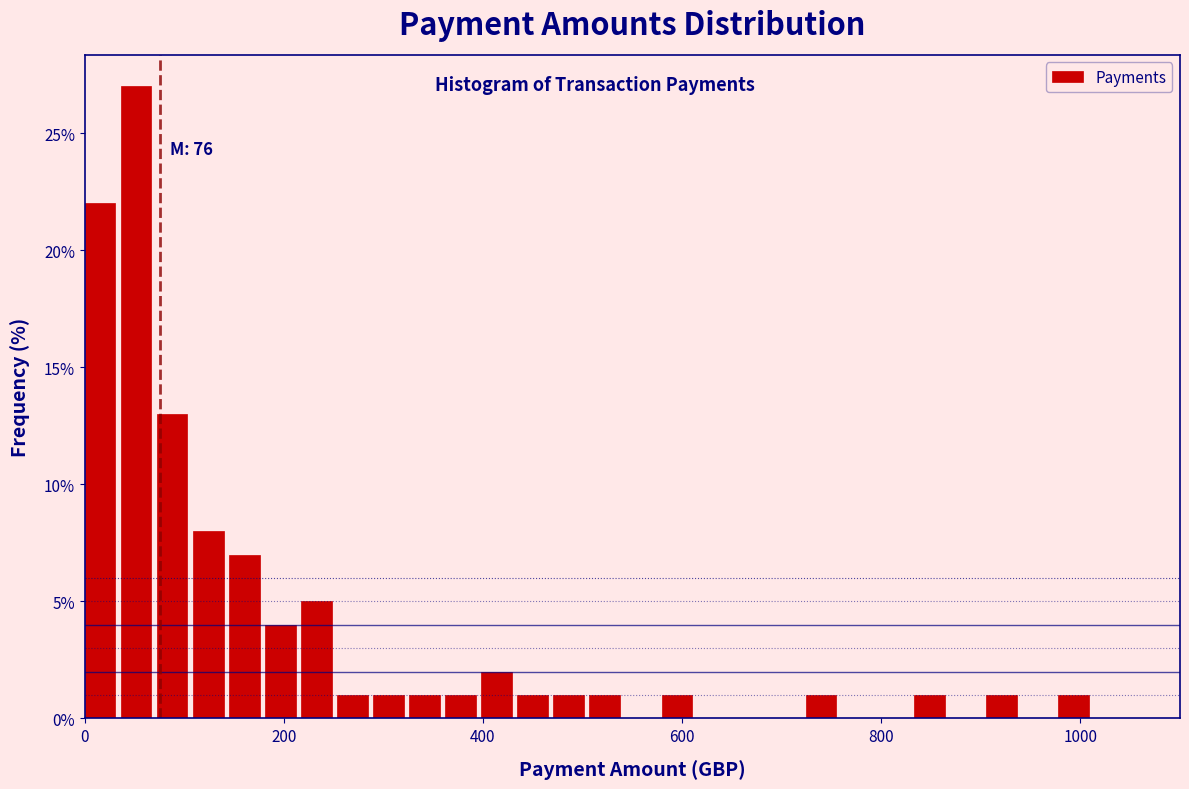

Around what value on the x-axis is the tallest bar? Give the approximate position of its centre, as read against the axis.

60